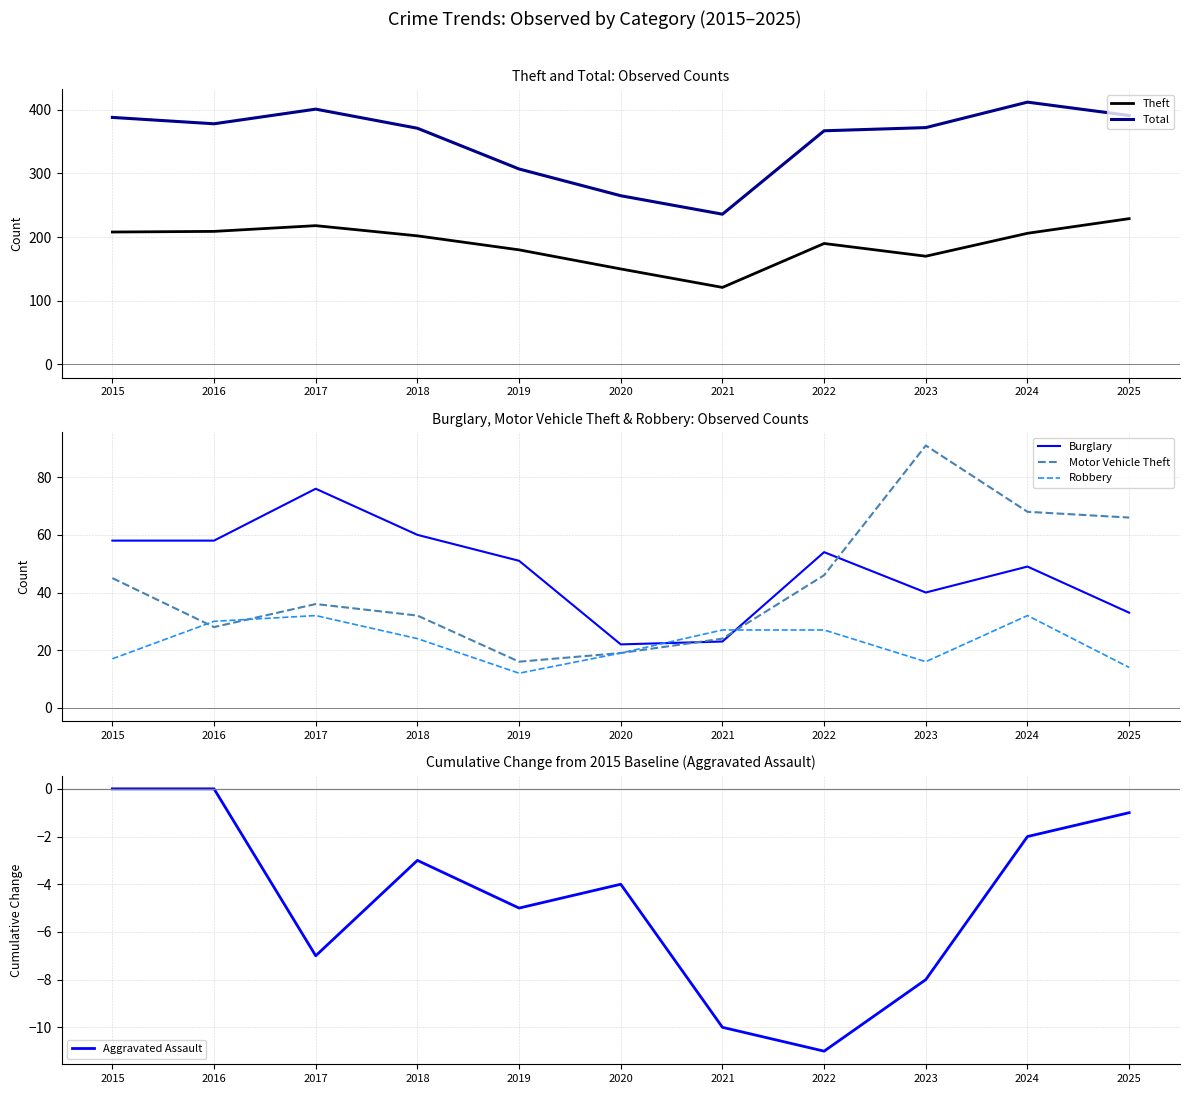

Does the chart display data point markers on the line(s)?

No